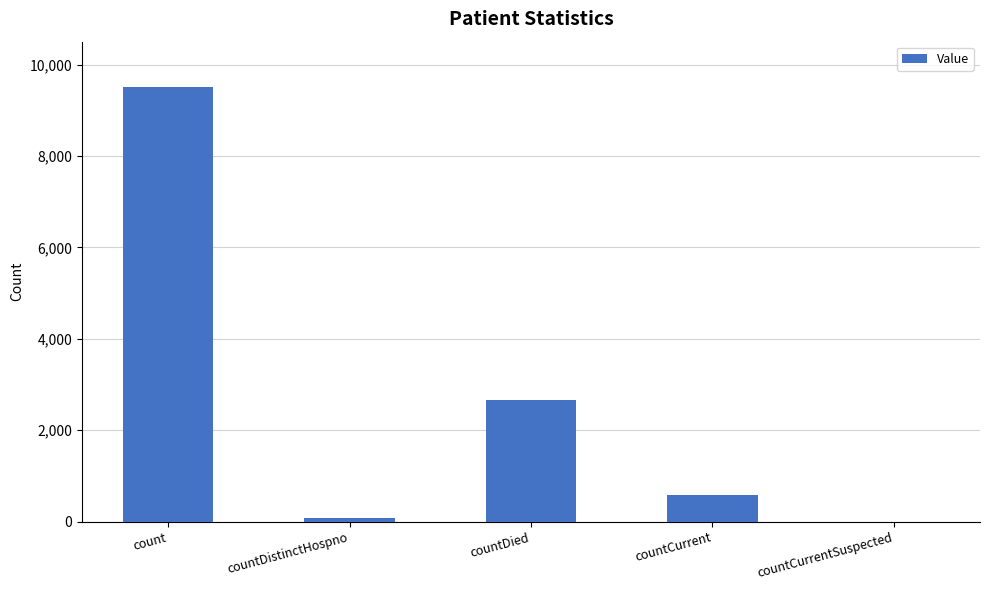

At which label is the value closest to 4752?

countDied